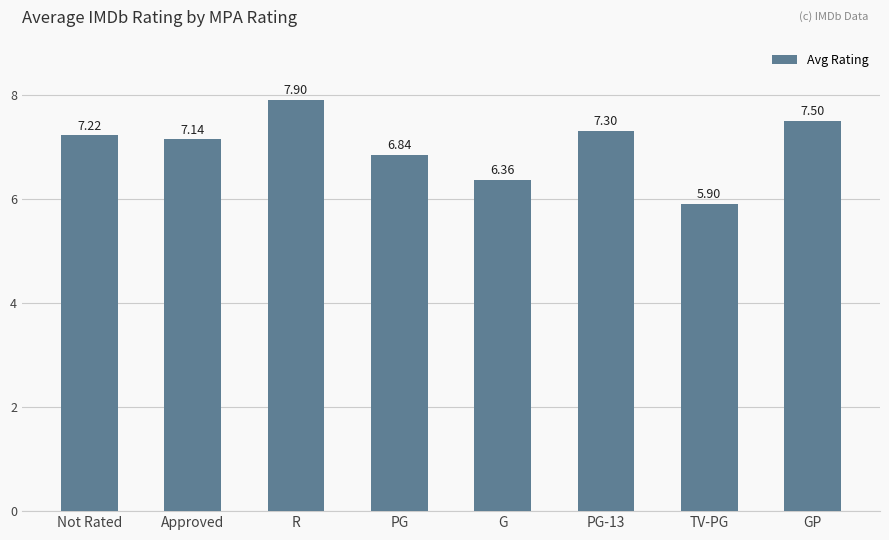

Read the value at R.

7.9